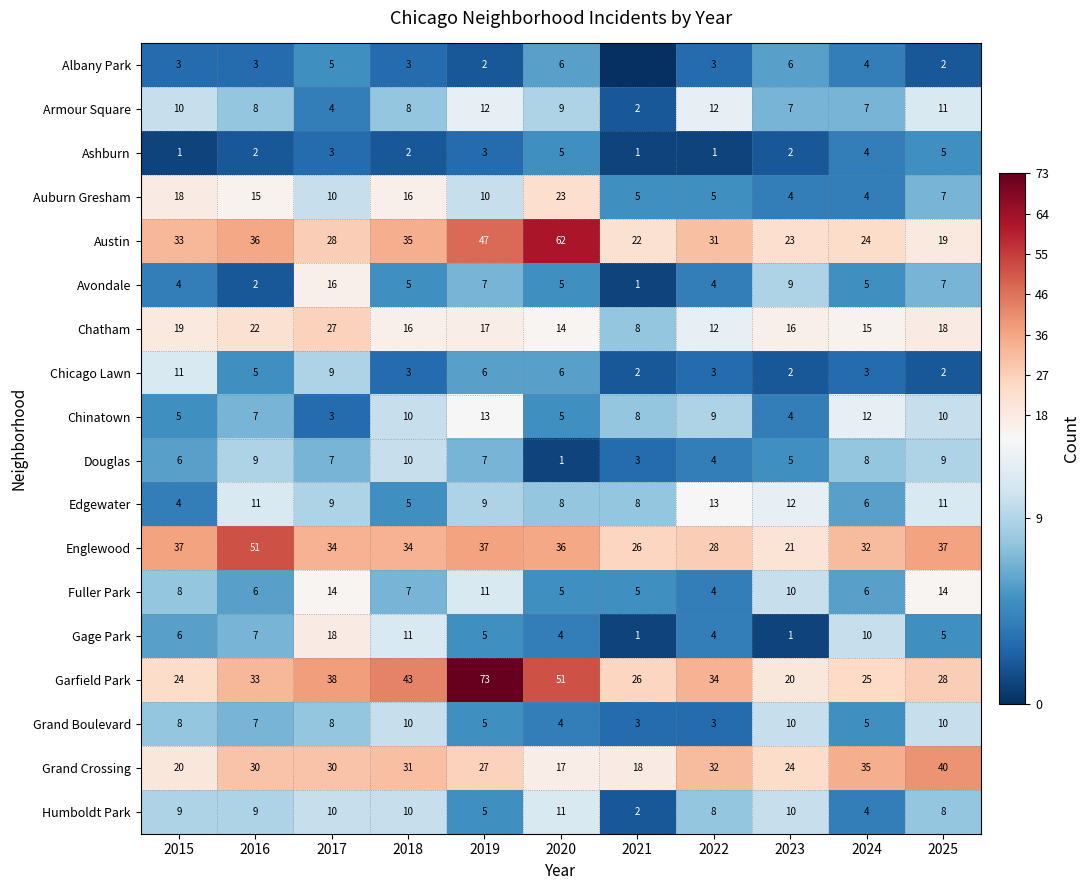

What value does the Auburn Gresham series have at 2024?

4